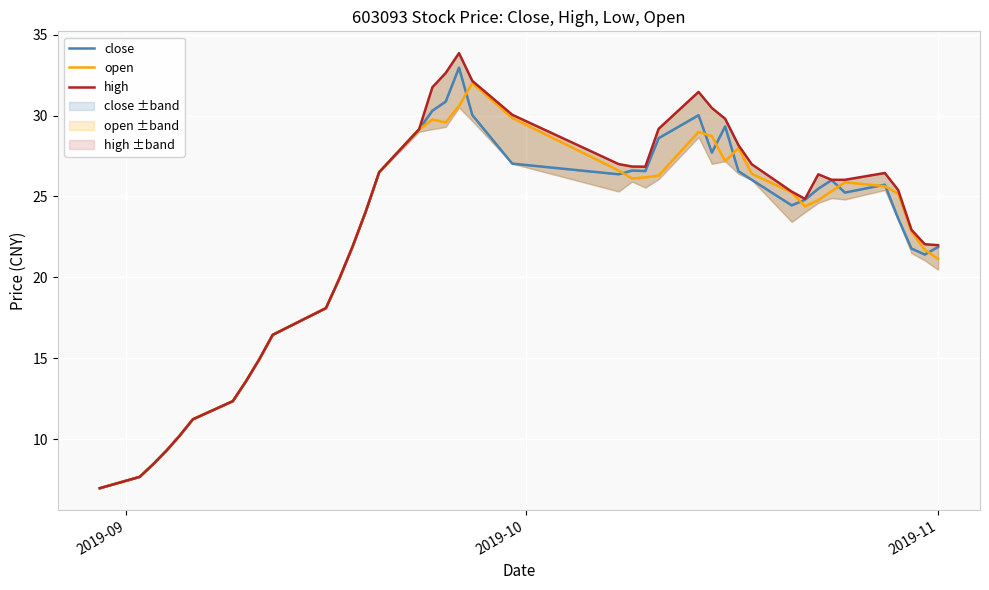

In open, how many points are higher than both neighbors (excluding endpoints)?

5